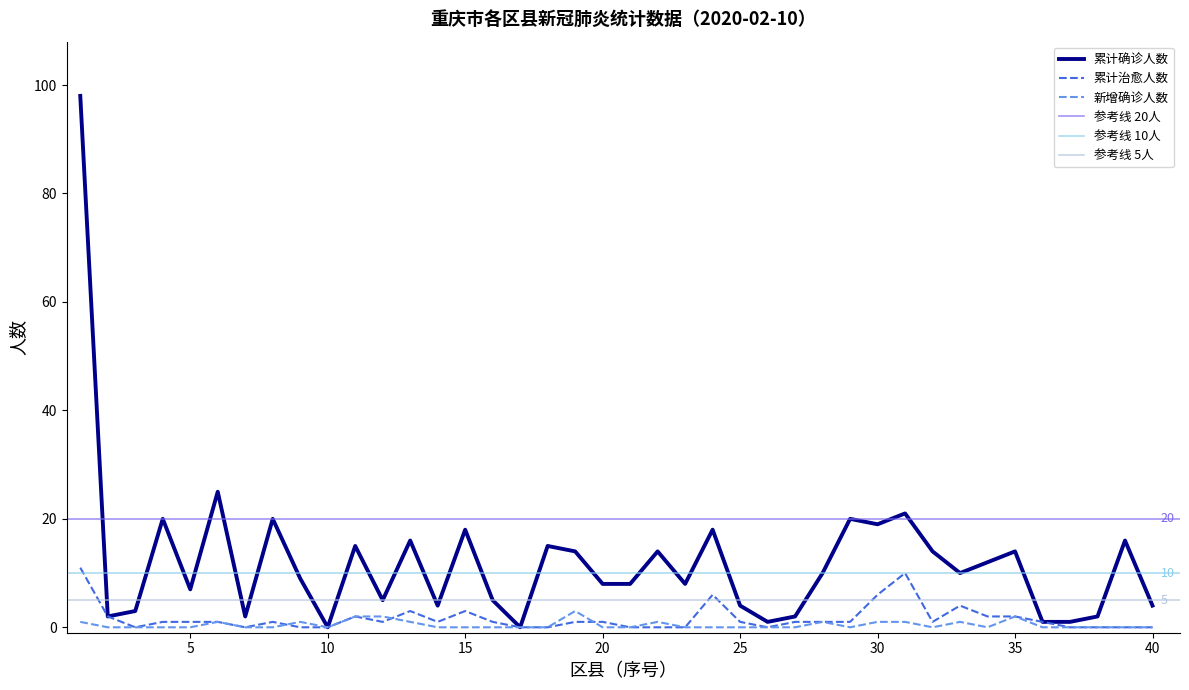

How many categories are shown in the chart?

40